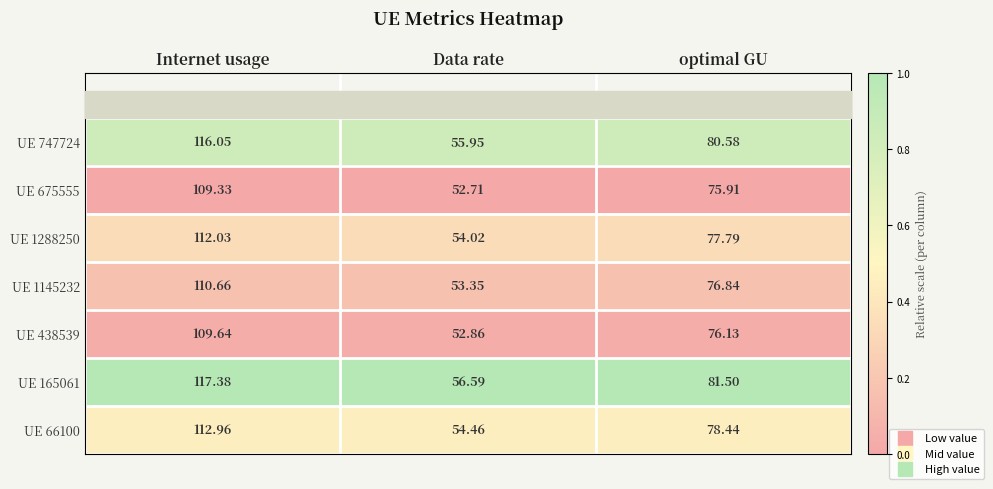

Is the value of UE 1145232 at optimal GU greater than the value of UE 675555 at optimal GU?

Yes